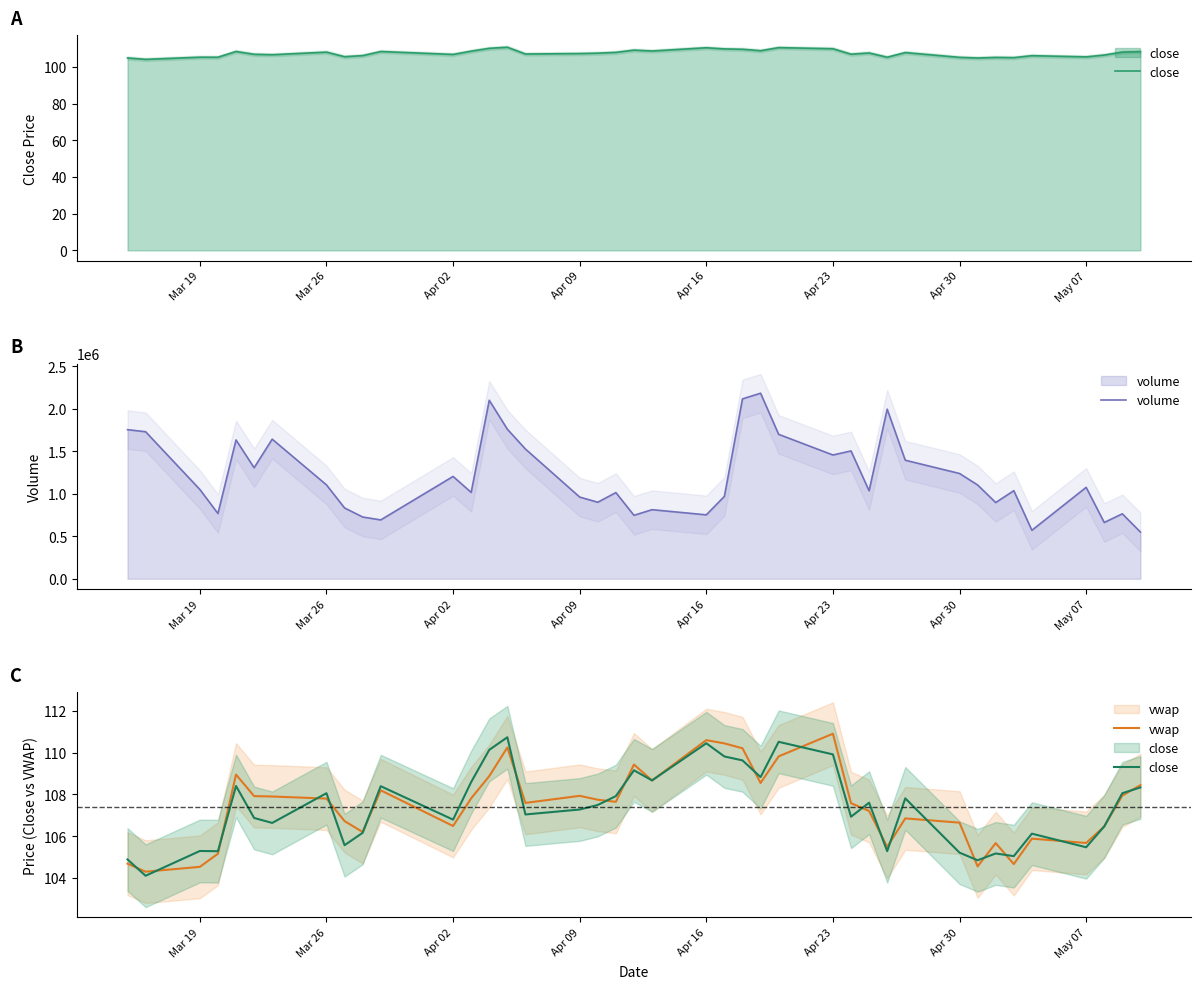

What is the greatest value displayed?

2183370.0